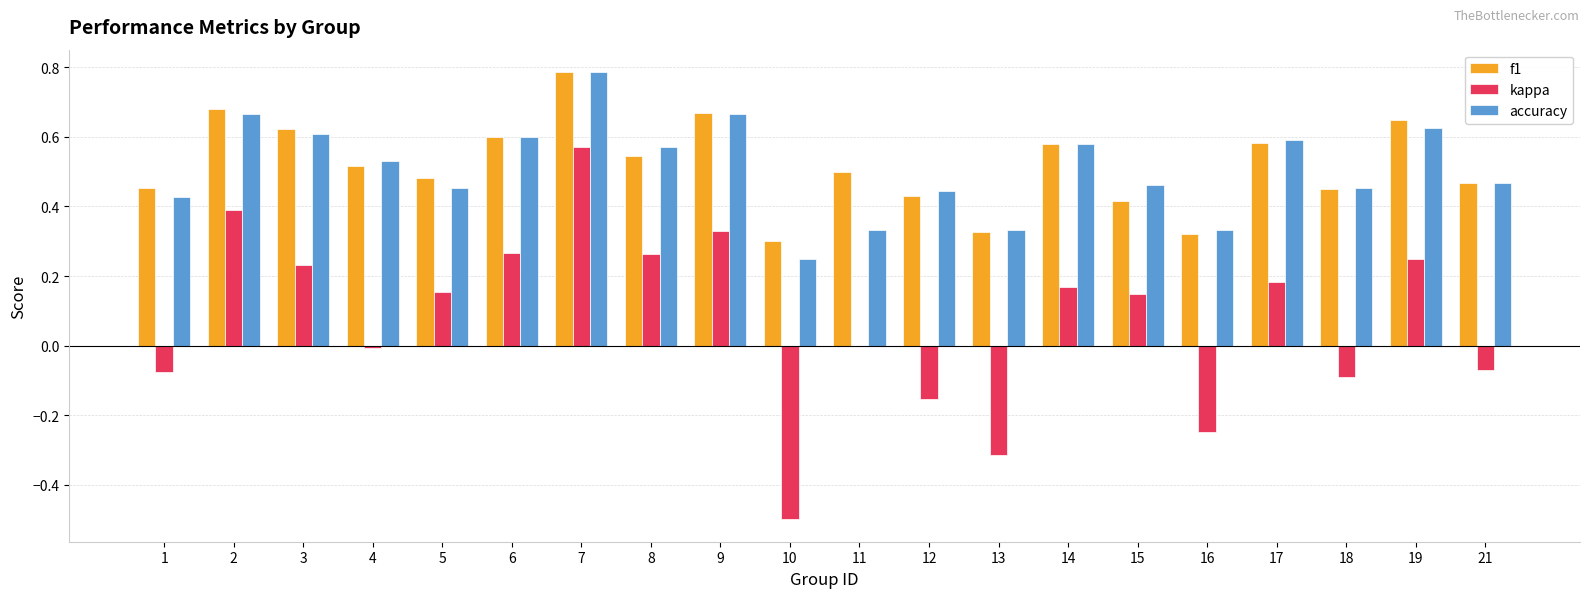

Count the number of data series in this chart.

3